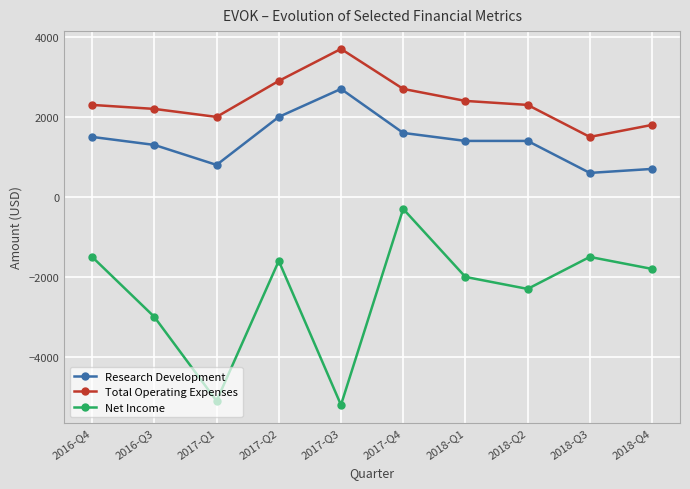

True or false: Research Development and Total Operating Expenses intersect in this chart.

False